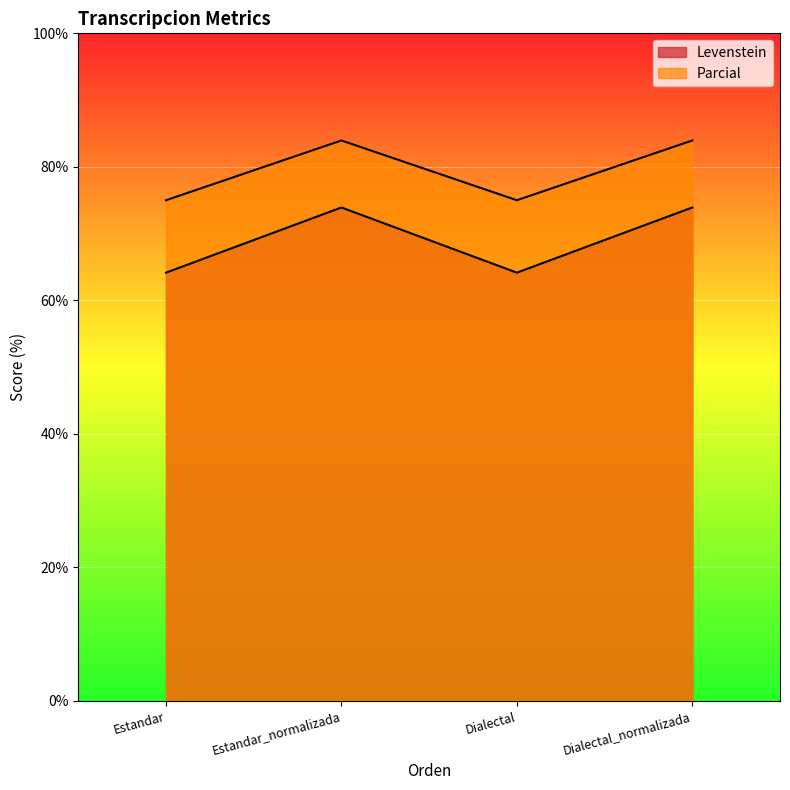

At how many categories does at least one series exceed 73?

4